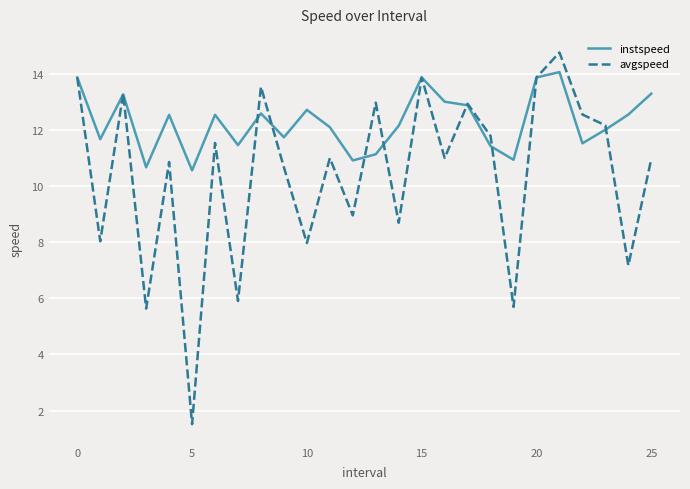

Rank the series by their average value, from lowest to highest.

avgspeed, instspeed